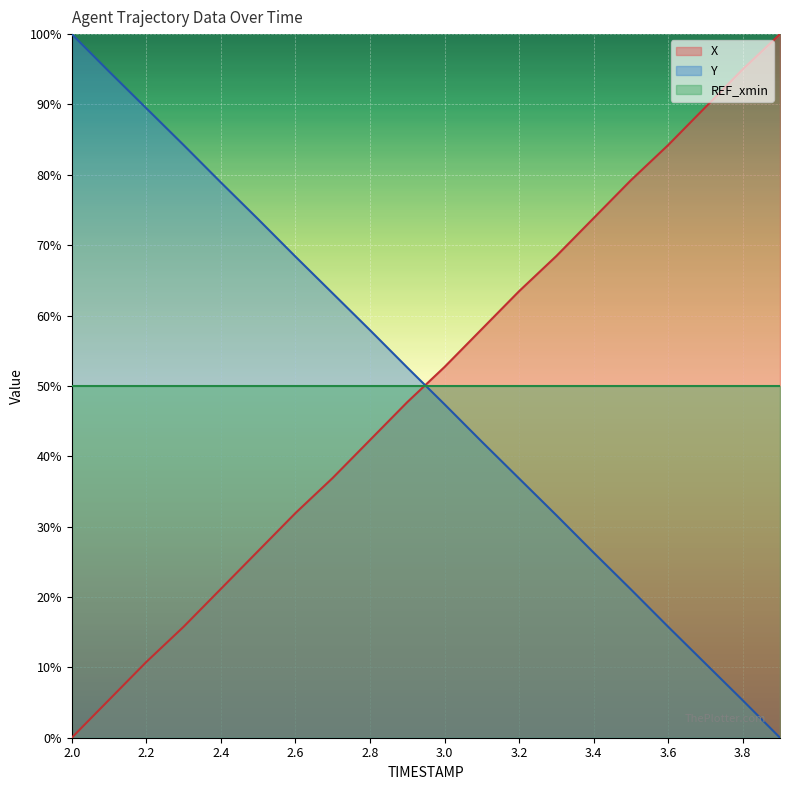

What is the average value of the X series?

50.2